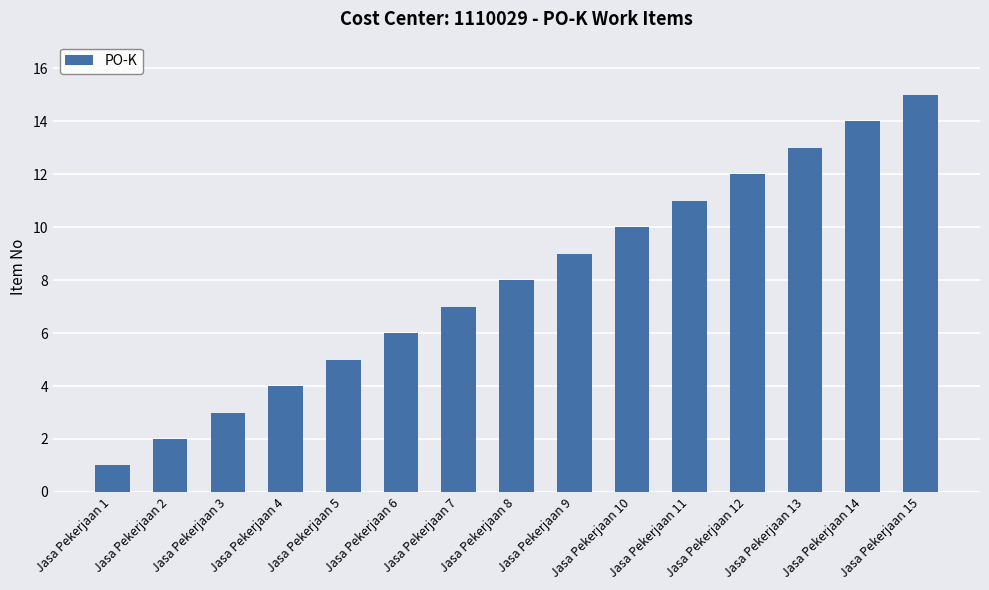

What is the smallest value displayed?

1